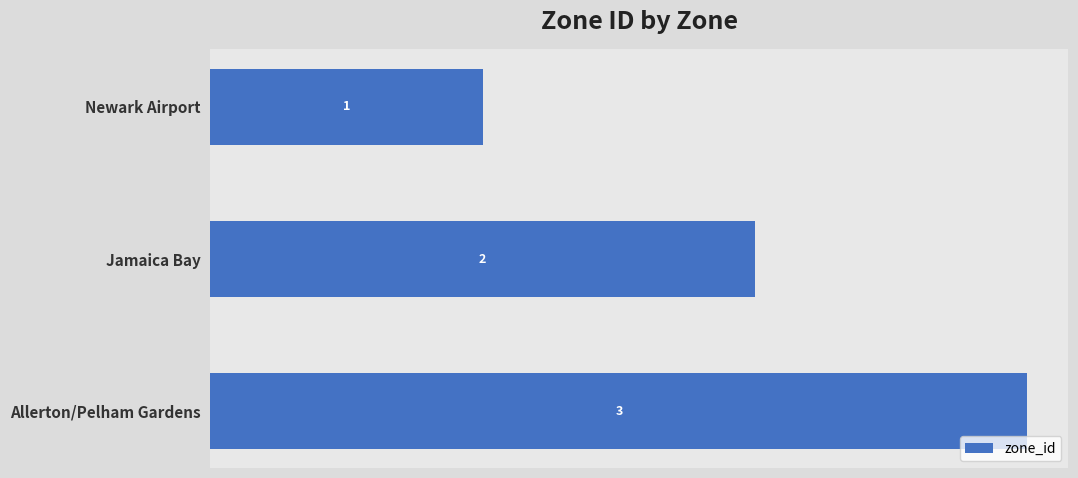

What is the greatest value displayed?

3